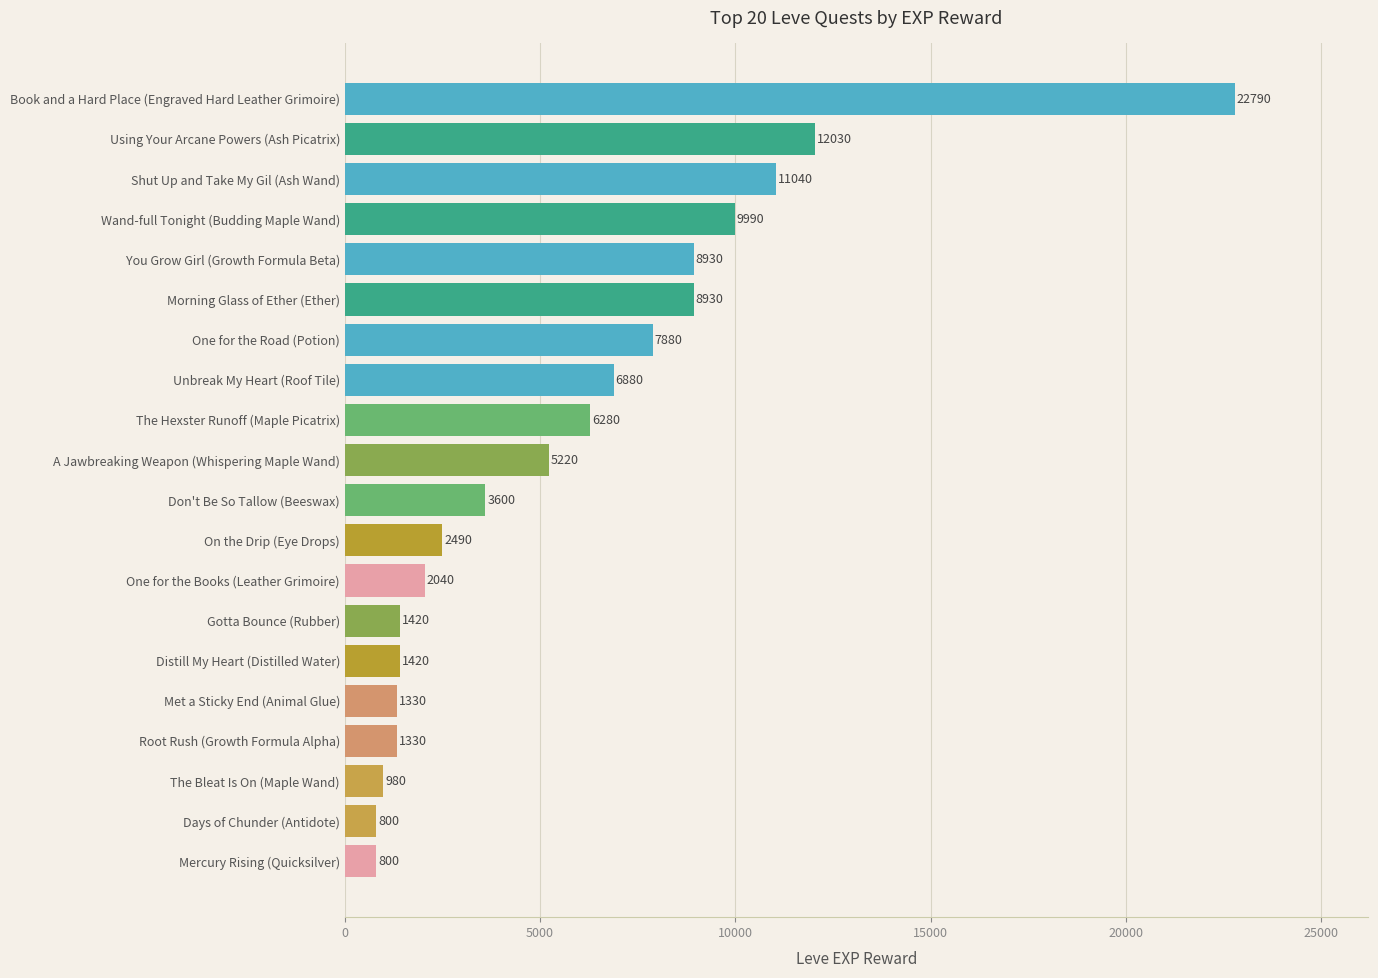

What is the difference between the maximum and second lowest values?

21990